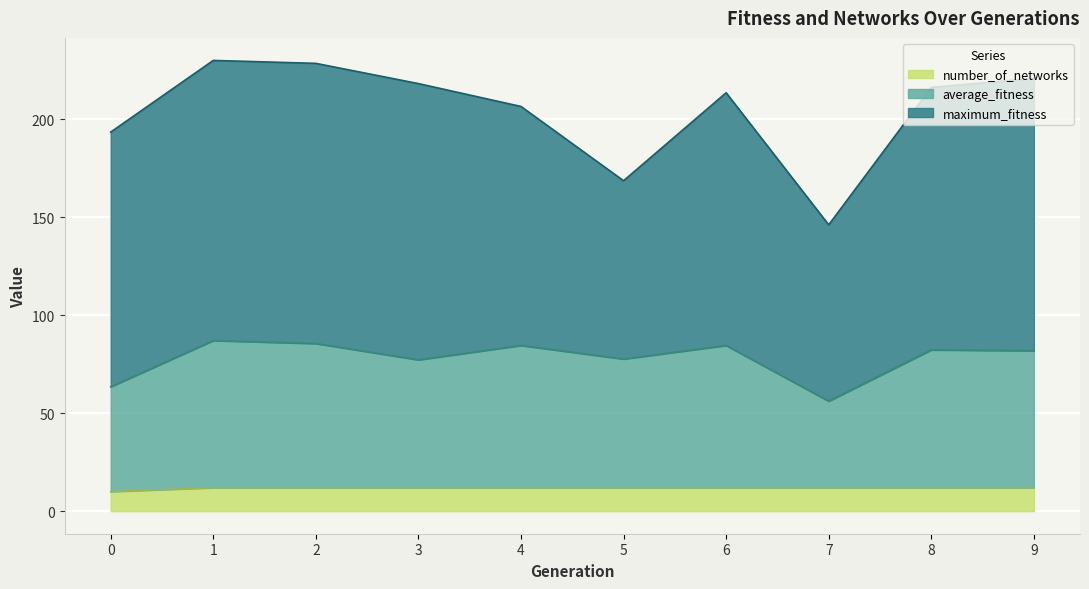

What is the total value across all series at 2?

228.6